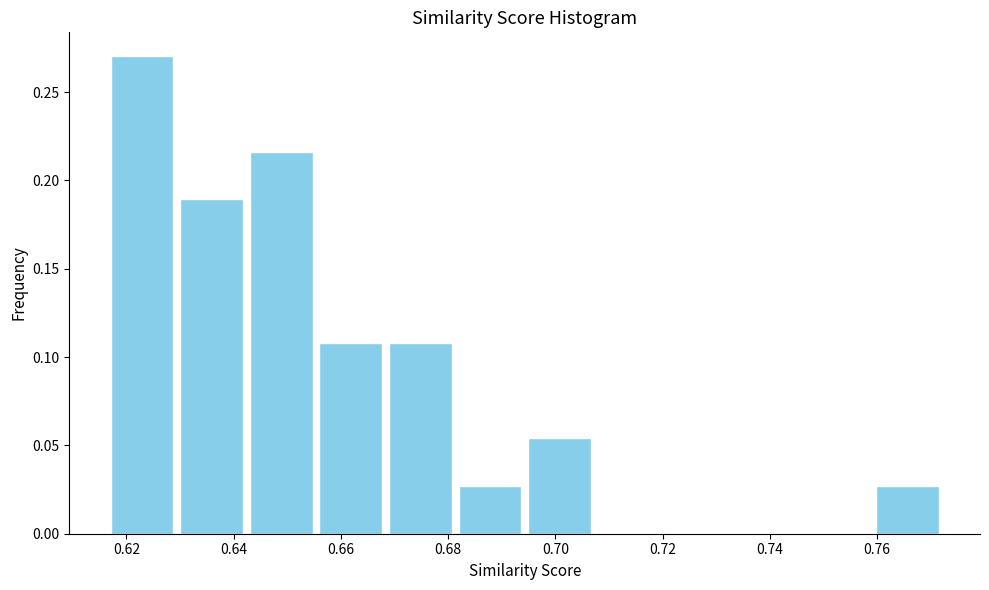

Reading left to right, list every bar in this chart as the range it spans on the x-axis followed by its height. Neither the bar edges nor the heights are printed on the chart, so give them approximately, as read against the axes.

0.616 to 0.630: 0.270
0.630 to 0.642: 0.190
0.642 to 0.656: 0.215
0.656 to 0.668: 0.110
0.668 to 0.682: 0.110
0.682 to 0.694: 0.025
0.694 to 0.708: 0.055
0.708 to 0.720: 0
0.720 to 0.734: 0
0.734 to 0.746: 0
0.746 to 0.760: 0
0.760 to 0.772: 0.025